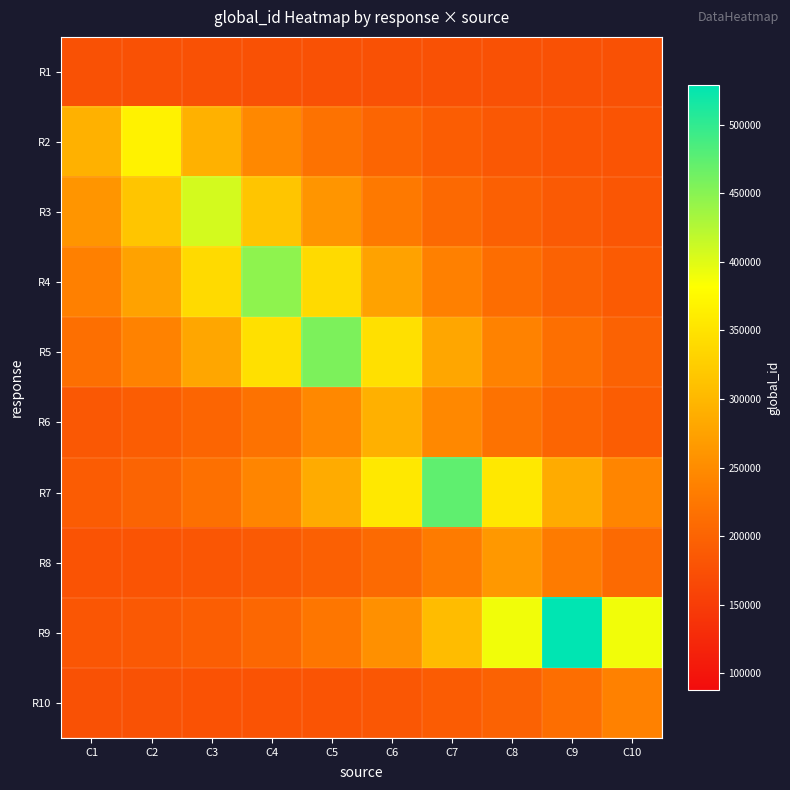

At which category is the sum across all series the highest?

C5